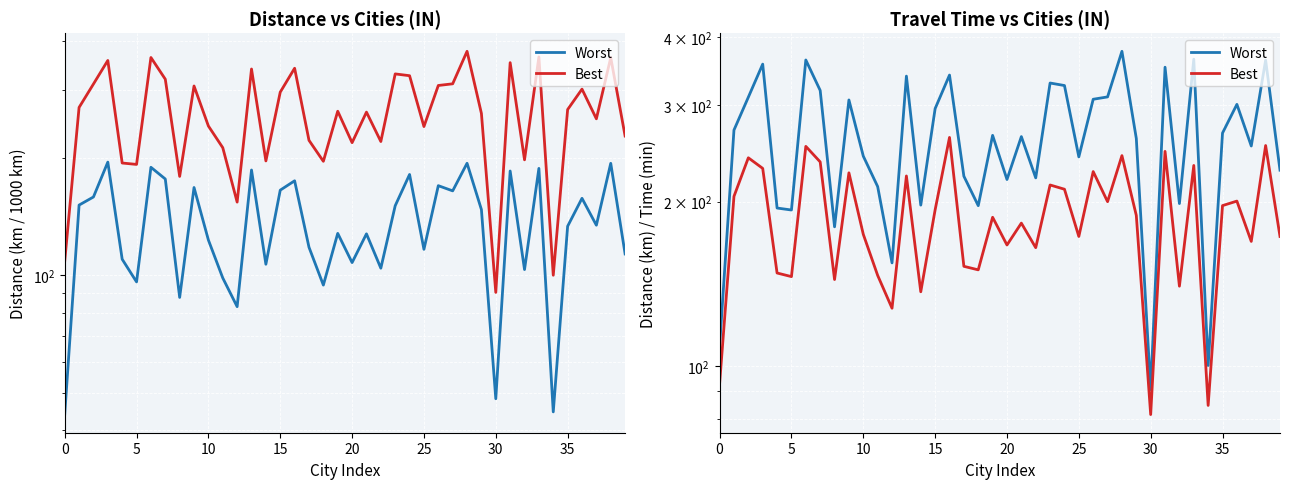

True or false: Best and Worst cross at least once.

False